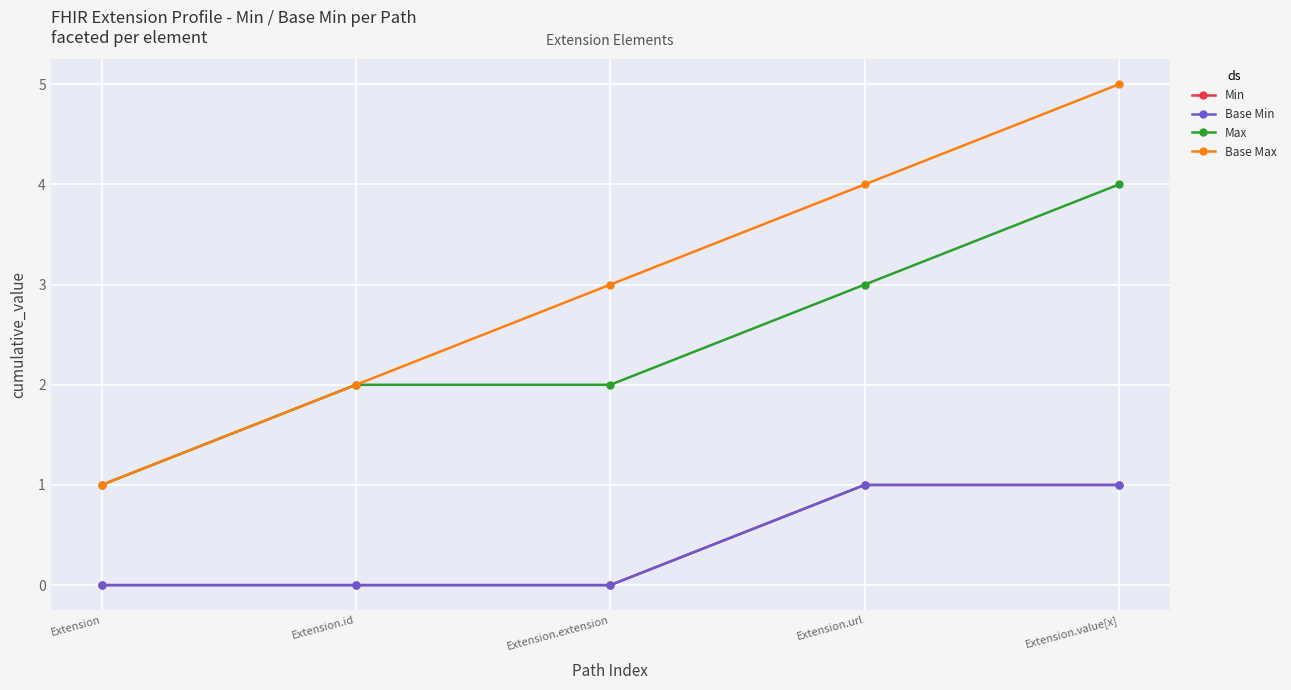

Is this an area chart (filled region under the line)?

No